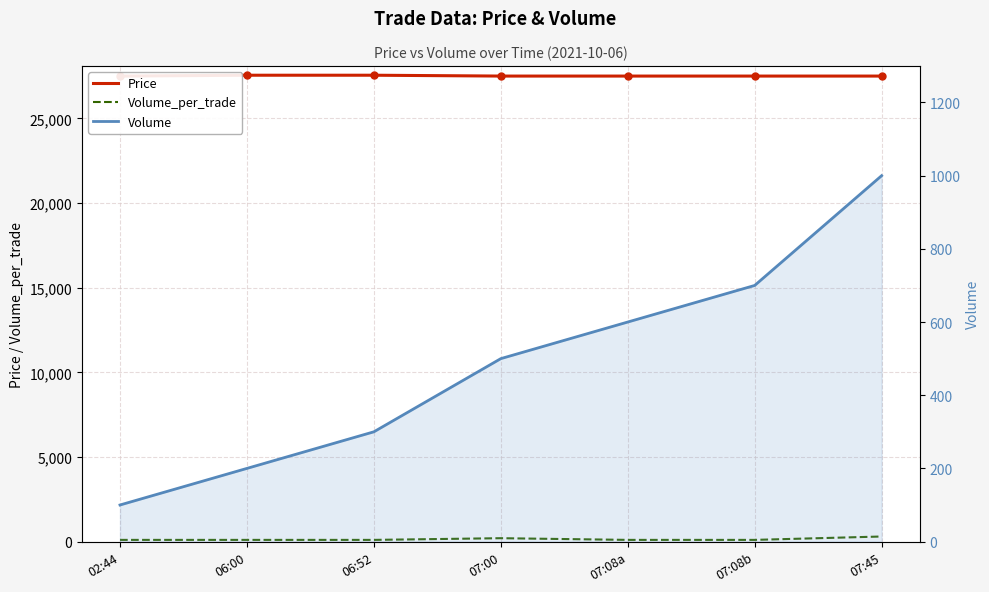

List the series in order of their peak value, highest first.

Price, Volume, Volume_per_trade